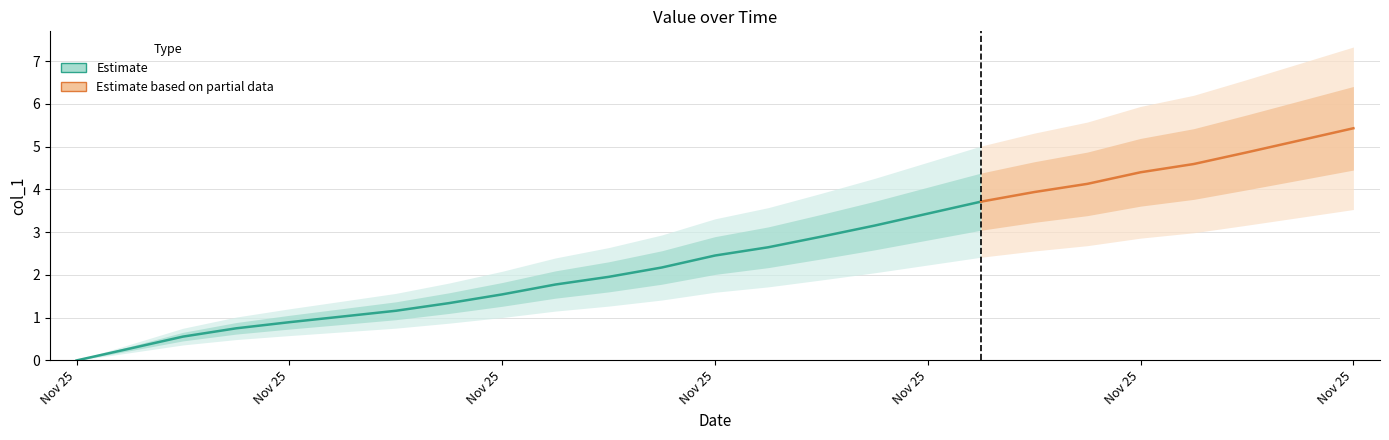

How many values are above zero?

24